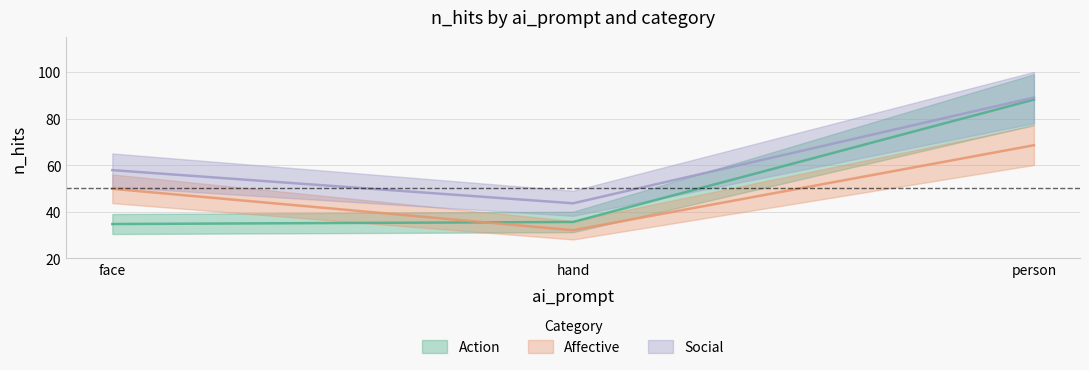

What is the difference between the highest and lowest values at person?

20.5